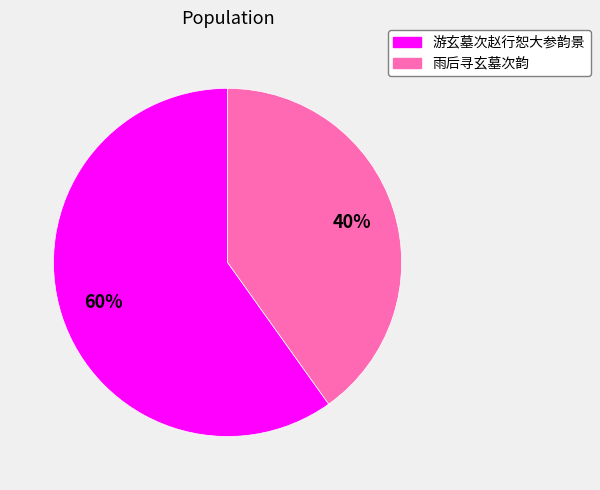

Does any single category account for the majority?

Yes